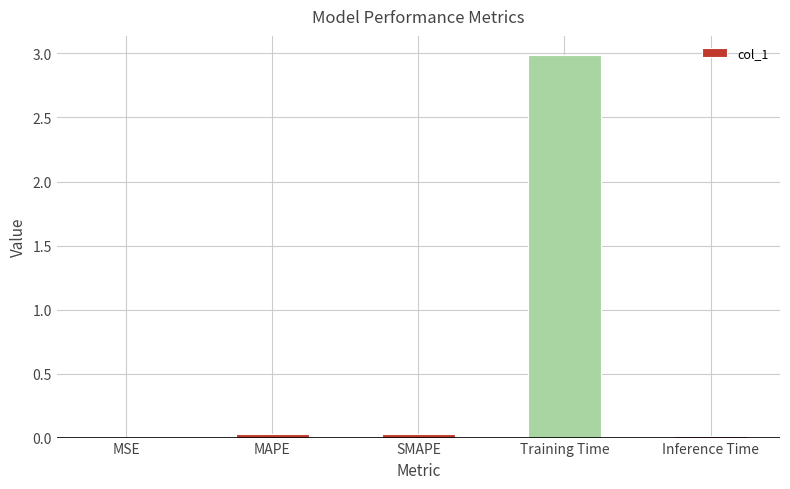

Which has a higher value, Training Time or SMAPE?

Training Time